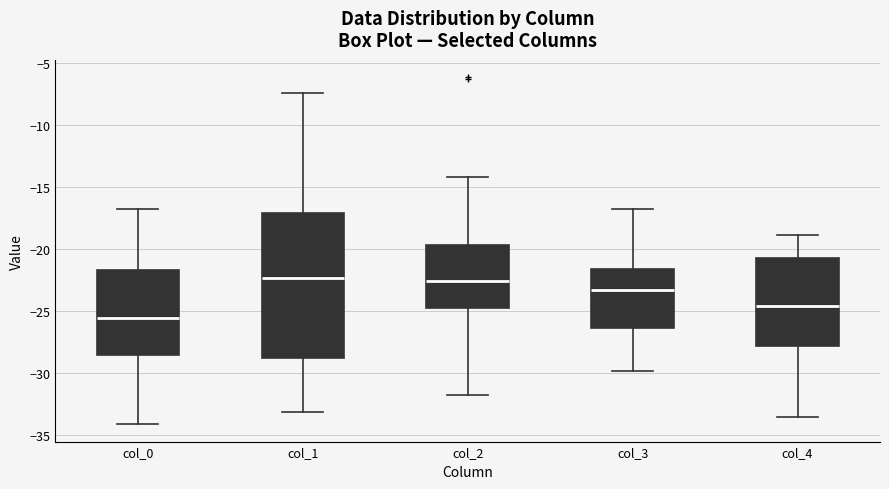

Where is the upper edge of the box for col_2 on the y-axis? The values are not printed on the chart, so give them approximately, as read against the axis.

-19.5